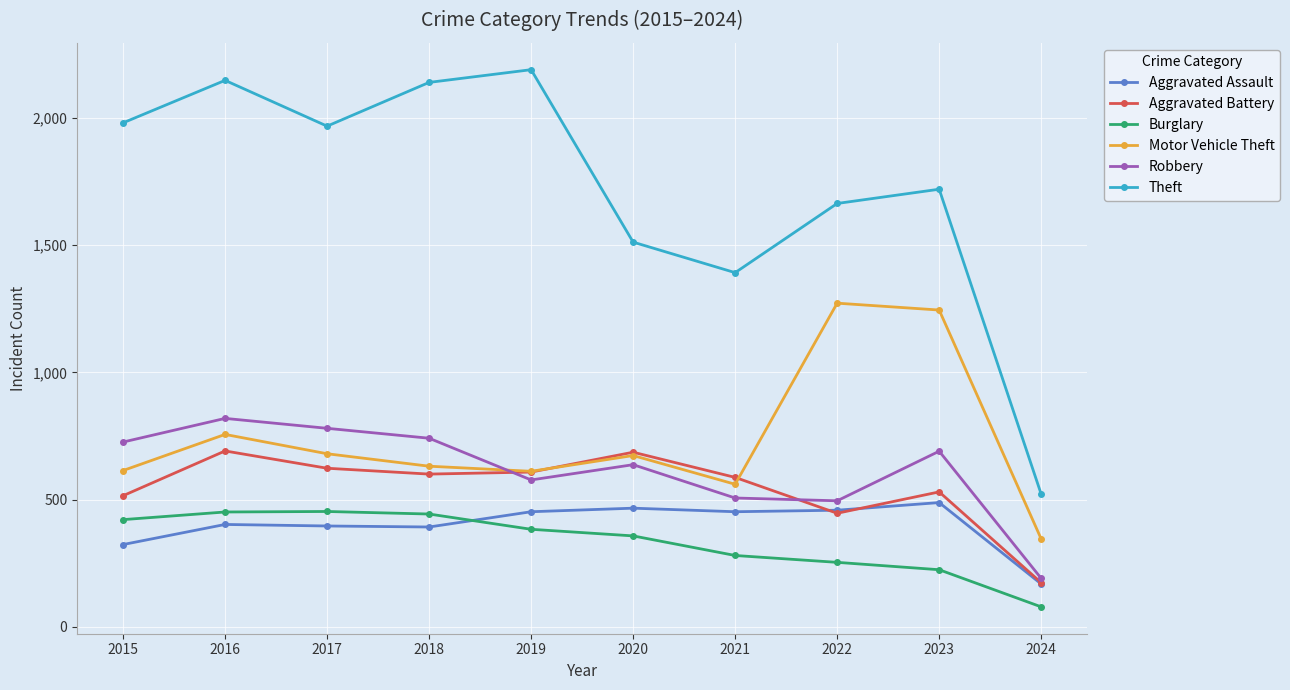

What is the total value across all series at 2020?

4331